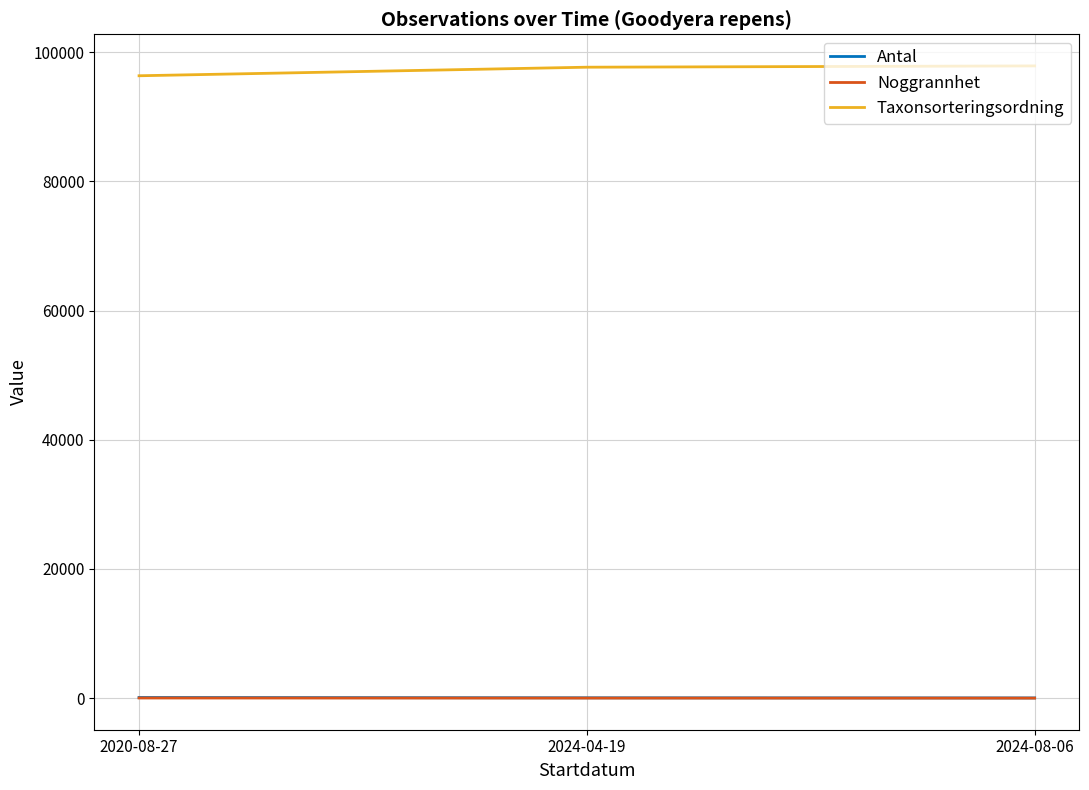

At which label is Antal closest to 66?

2024-04-19